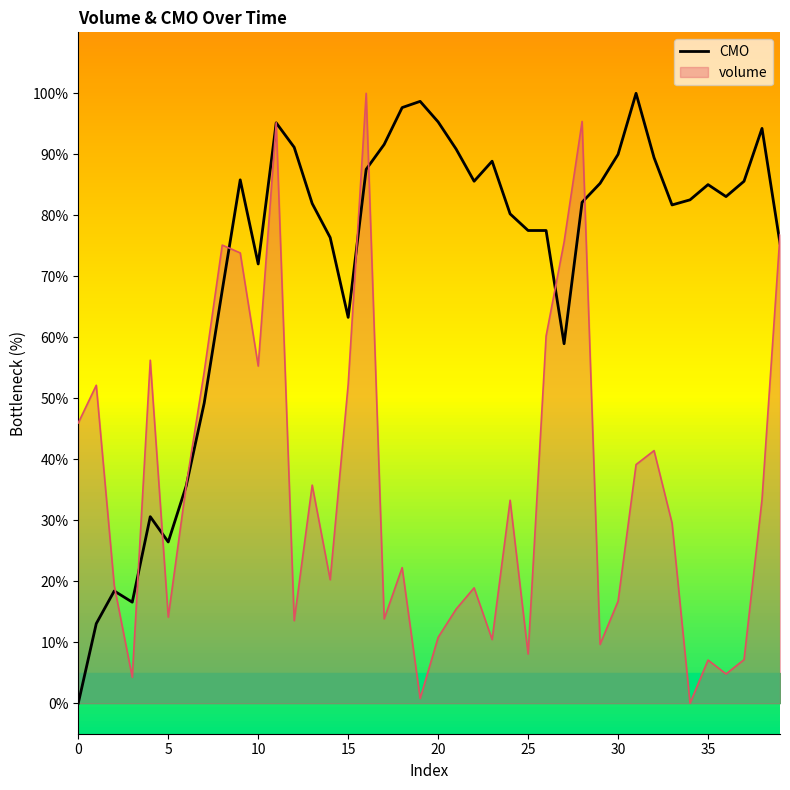

Is it true that CMO equals 58.7 at 0?

False